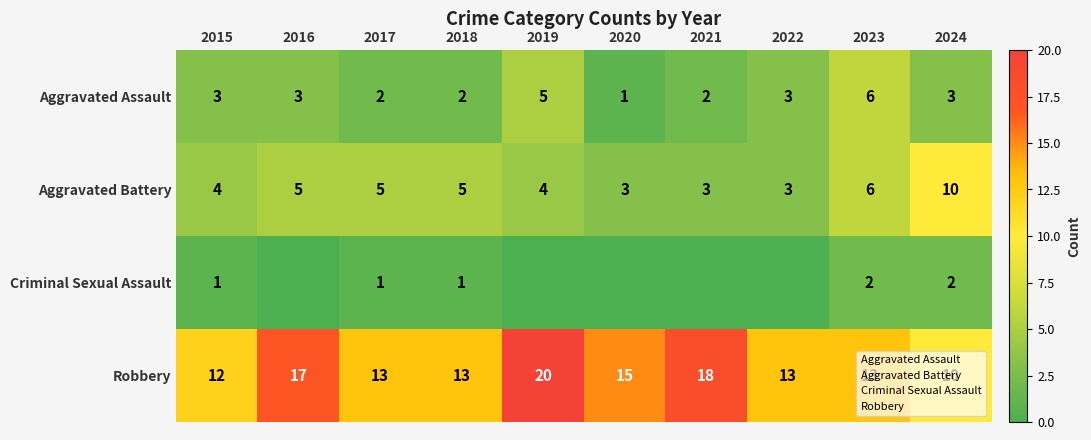

True or false: Aggravated Battery has a value of 5 at 2017.

True